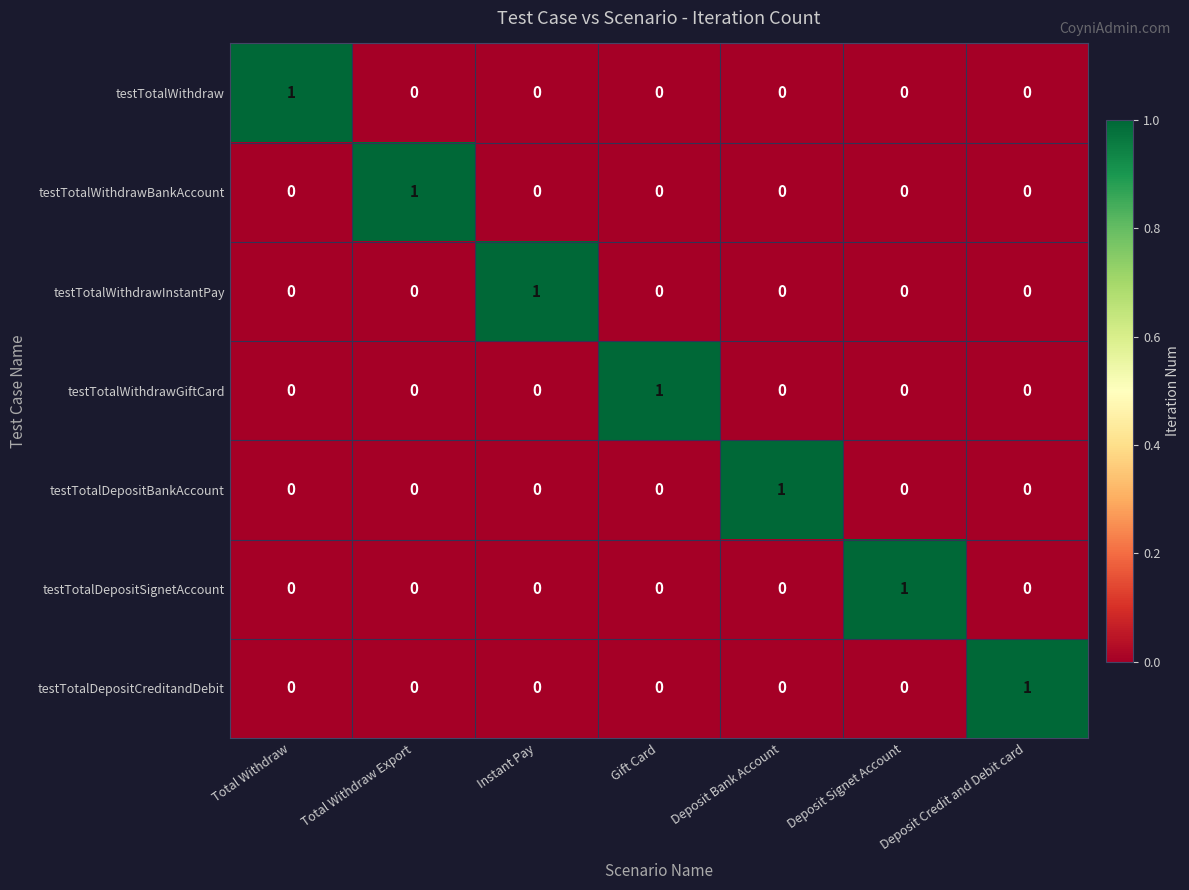

How many data points does each series have?

7